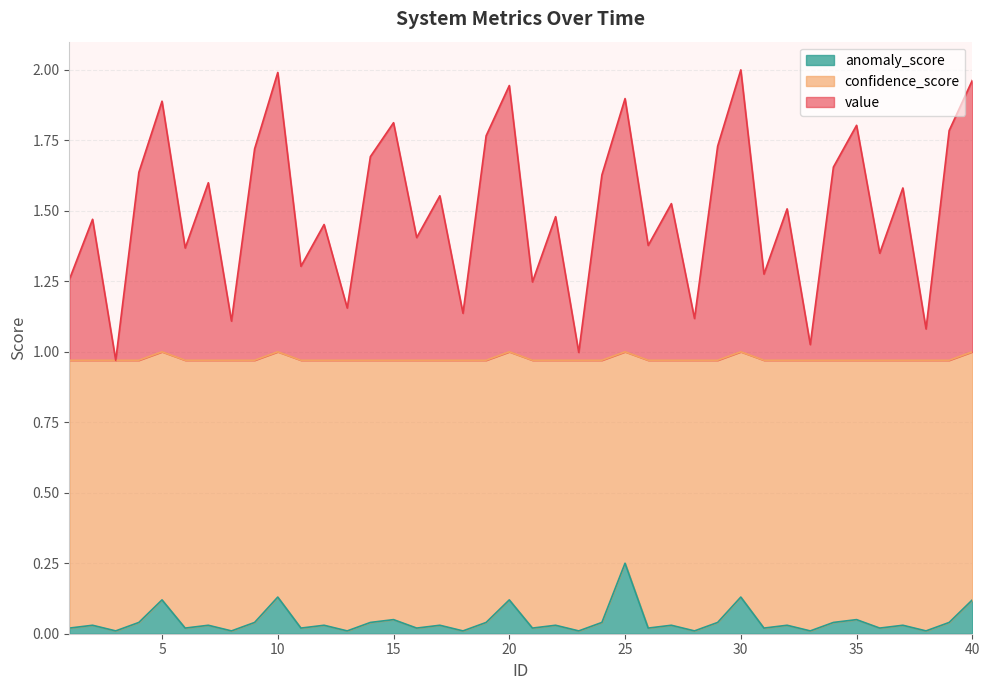

What is the total value across all series at 5?

1.9